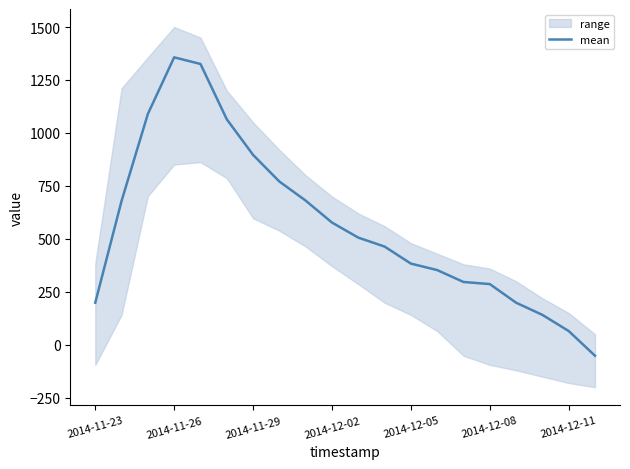

How many positive values are there?

19